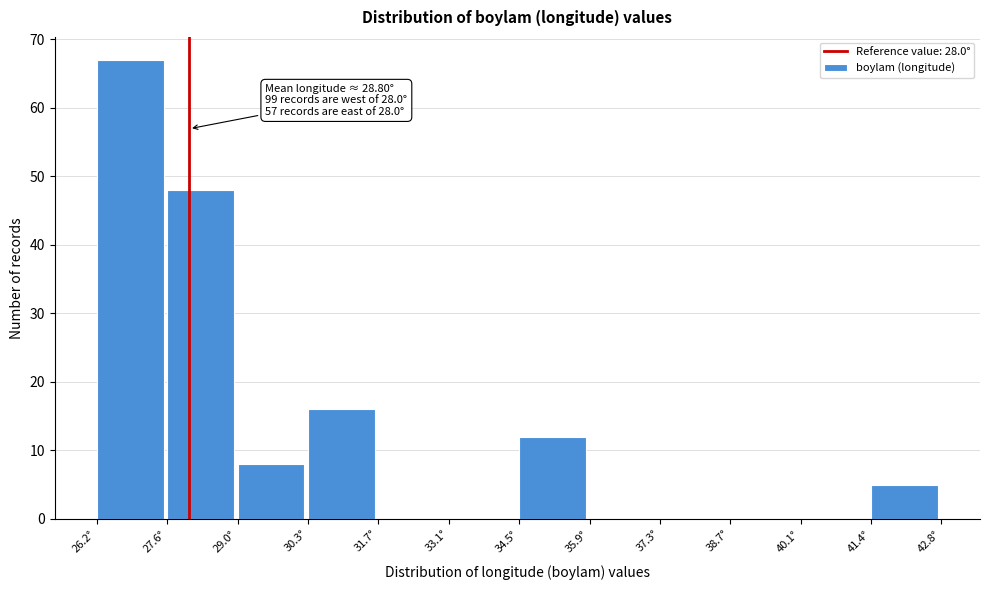

Over which range of the x-axis is the bar tallest?

26.2 to 27.6